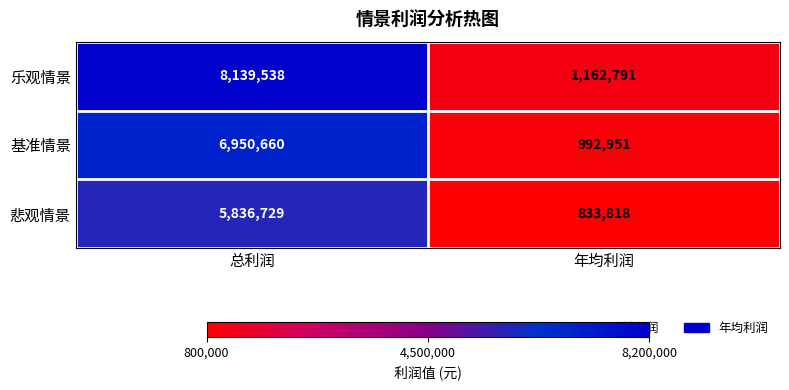

Rank the series by their average value, from highest to lowest.

乐观情景, 基准情景, 悲观情景